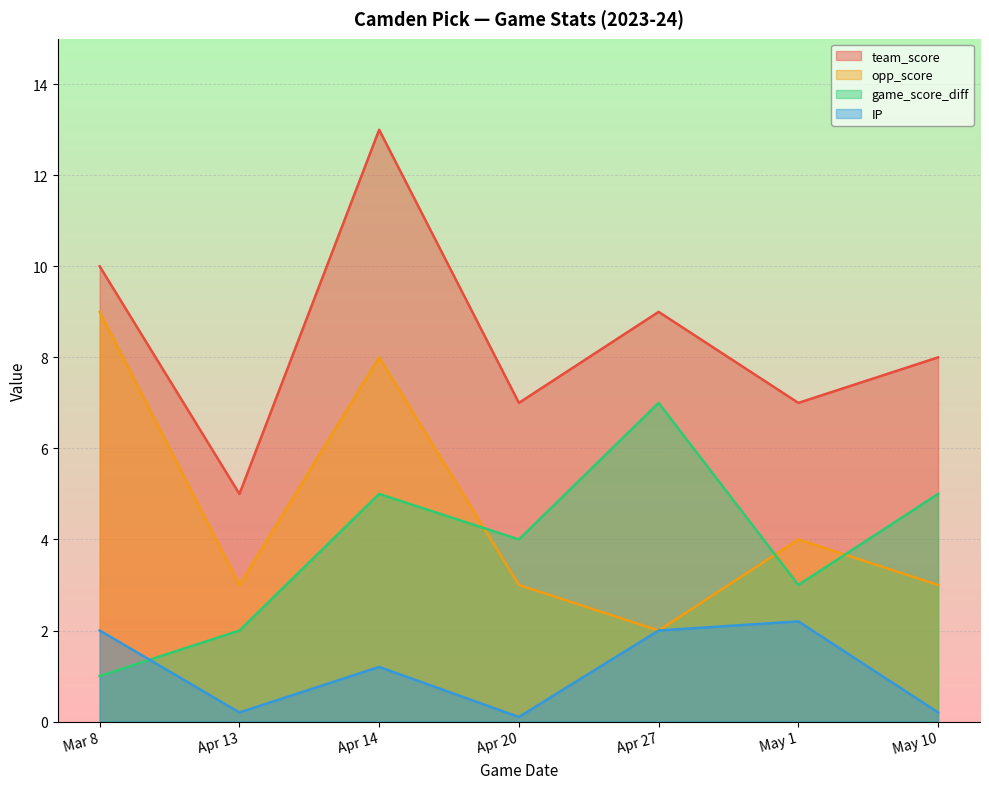

How many data points does each series have?

7